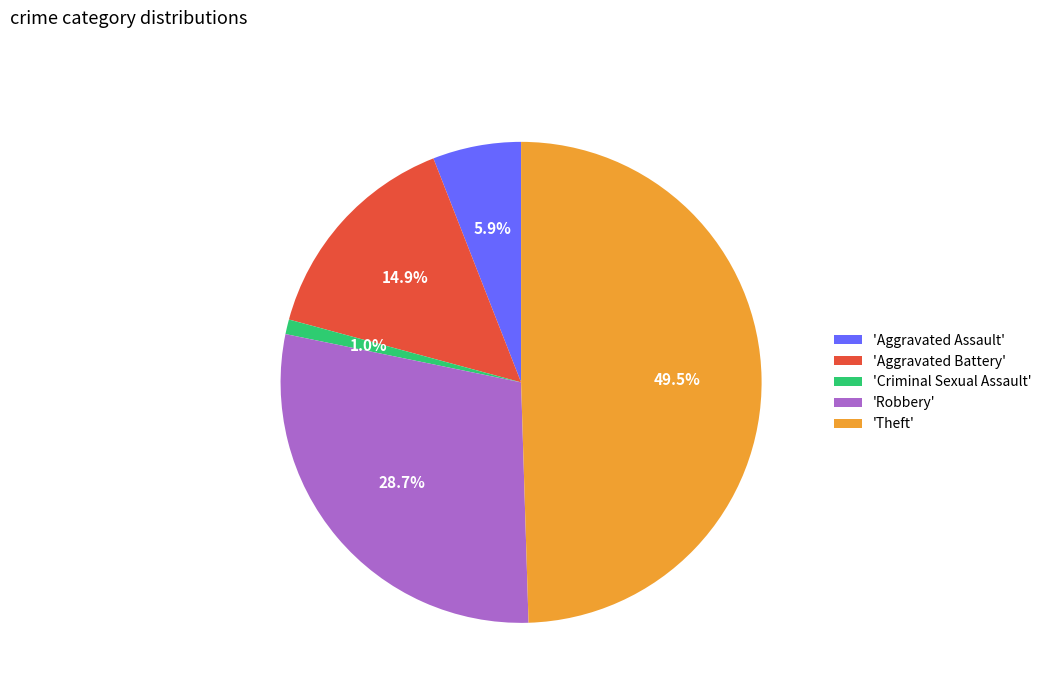

What portion of the pie excludes 'Aggravated Battery'?

85.1%